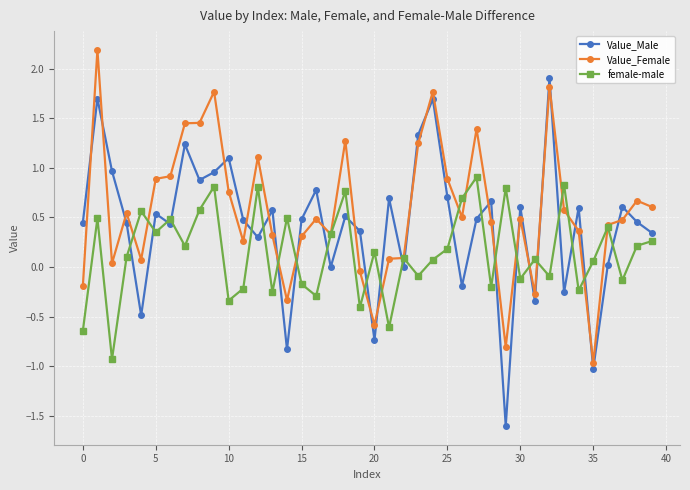

Rank the series by their average value, from lowest to highest.

female-male, Value_Male, Value_Female